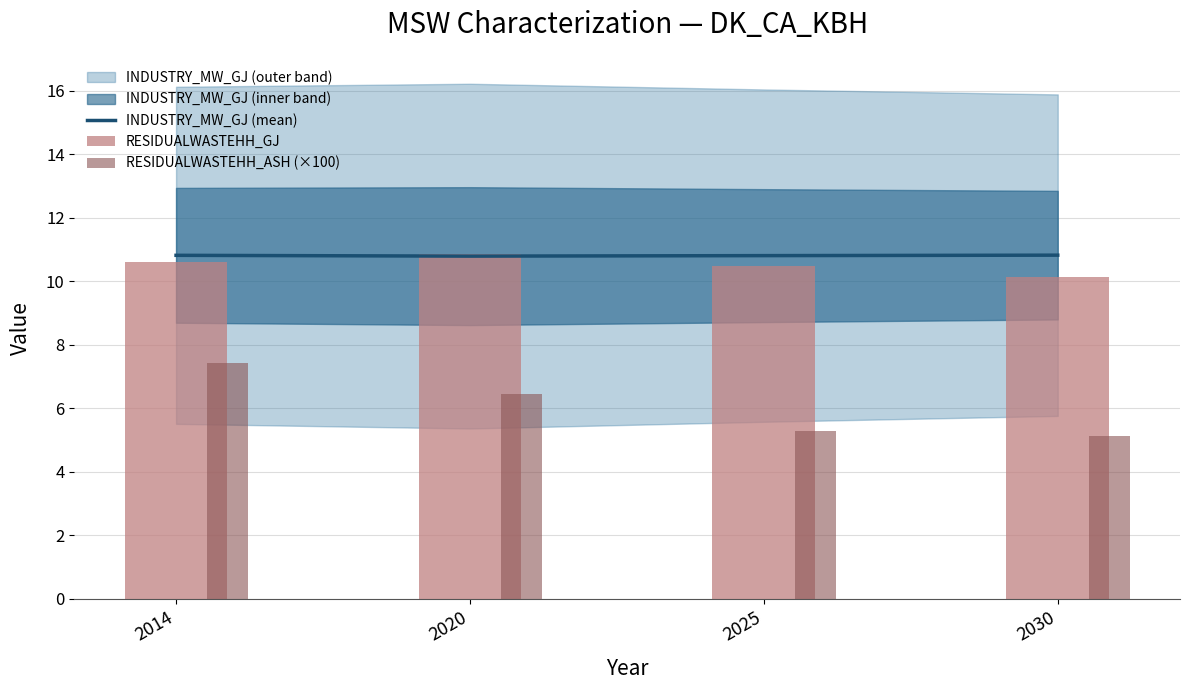

What is the sum of the RESIDUALWASTEHH_GJ values at 2030 and 2025?

20.6